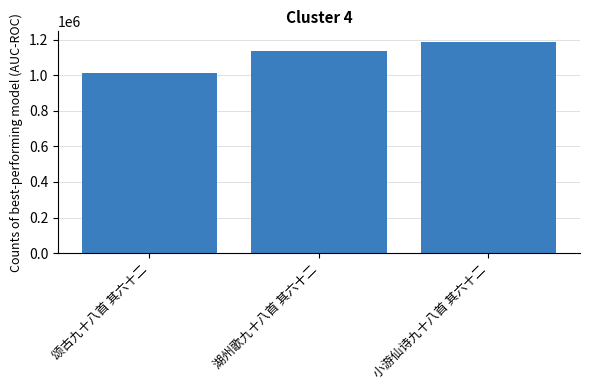

Count the number of data series in this chart.

1